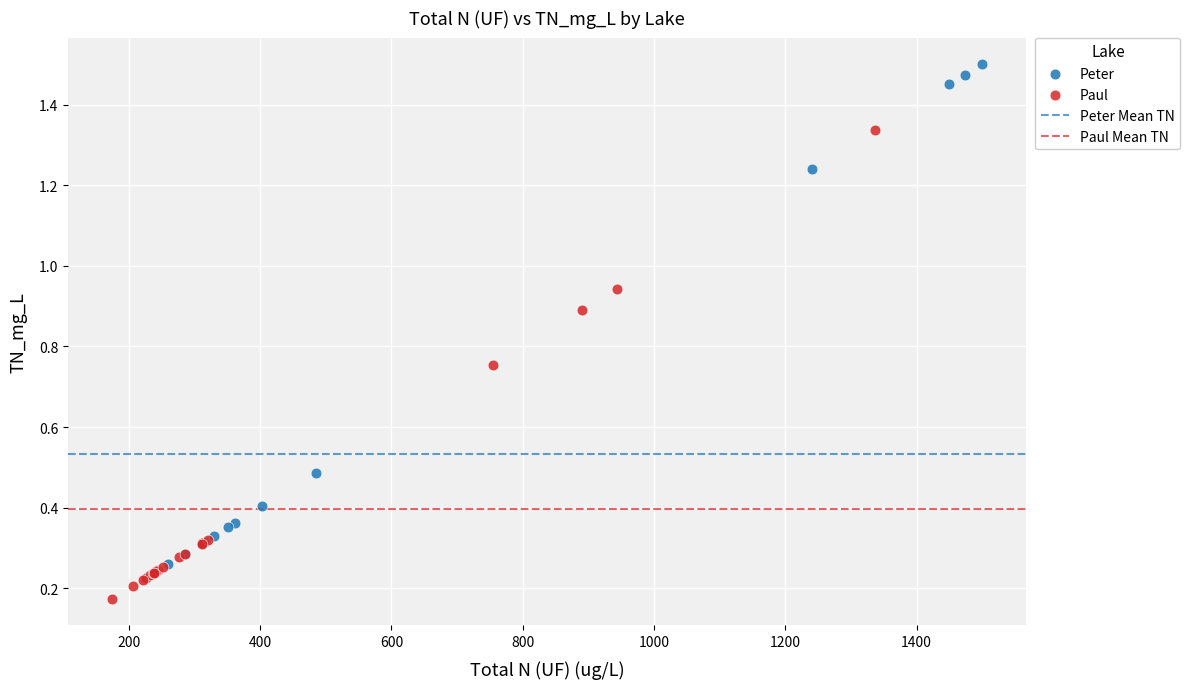

Which series has the widest spread of Y values?

Peter